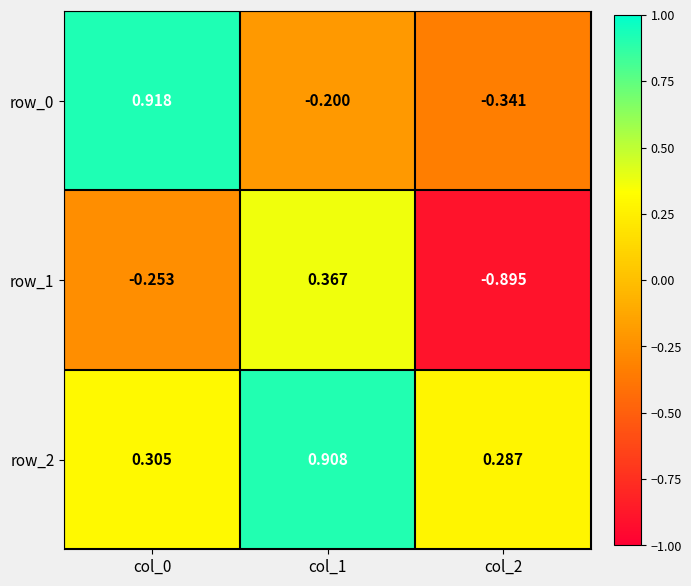

Reading left to right, list all the values displayed in this chart.

row_0: col_0=0.9	col_1=-0.2	col_2=-0.3
row_1: col_0=-0.3	col_1=0.4	col_2=-0.9
row_2: col_0=0.3	col_1=0.9	col_2=0.3